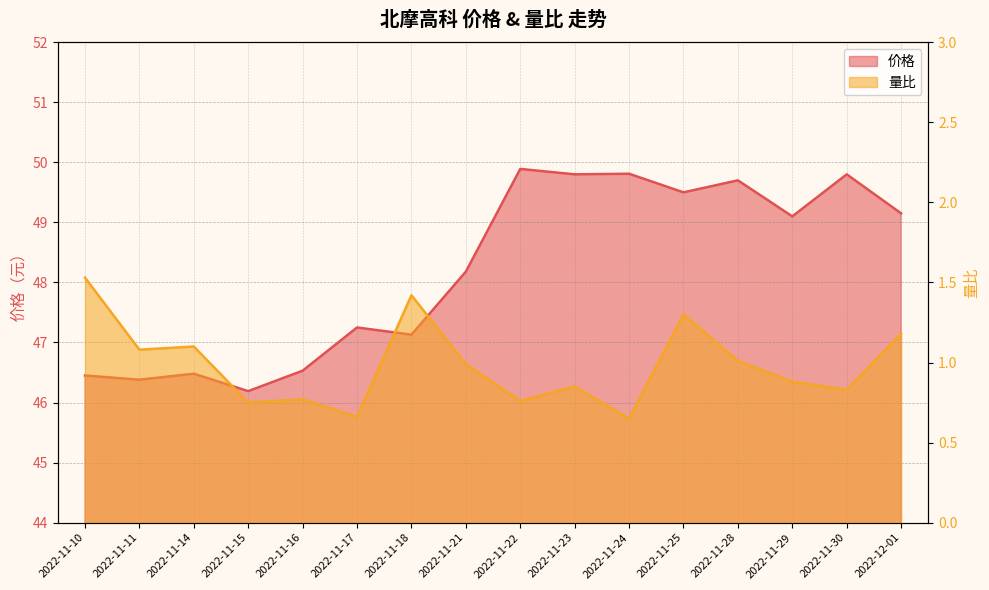

What is the label of the 14th point from the left?

2022-11-29